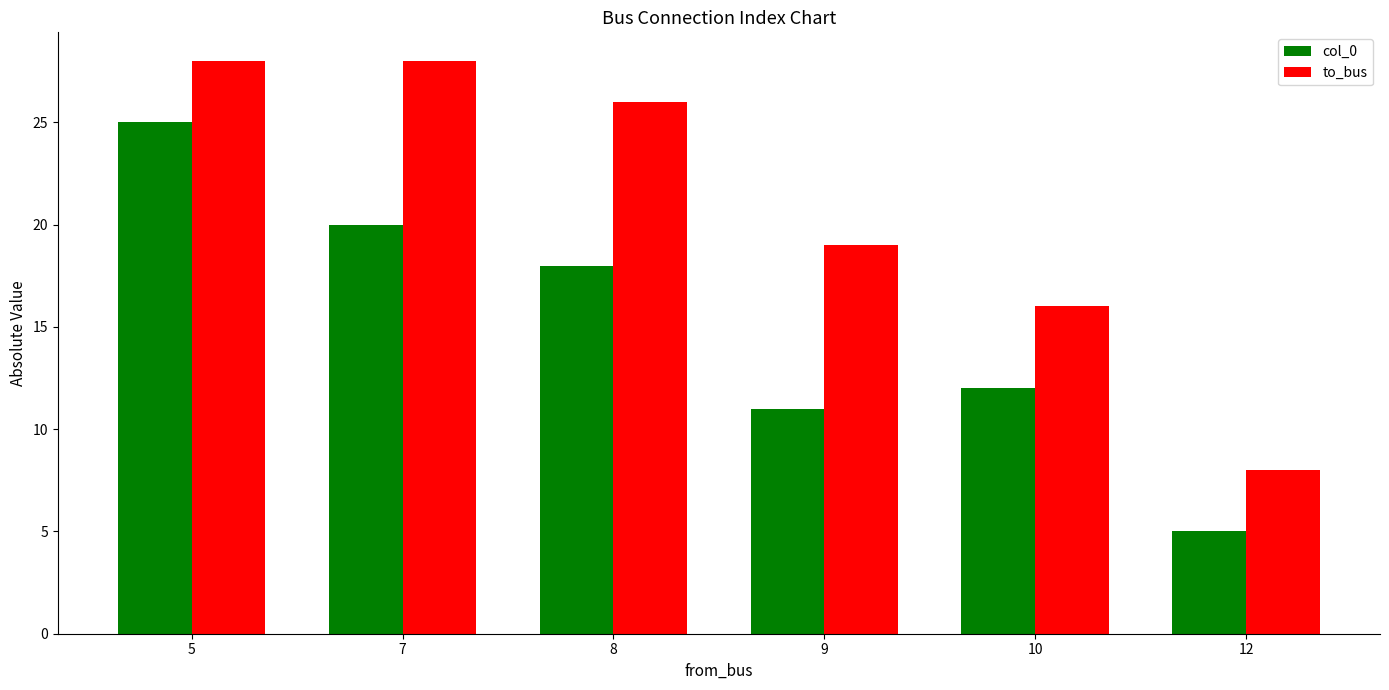

Count the number of categories in the chart.

6